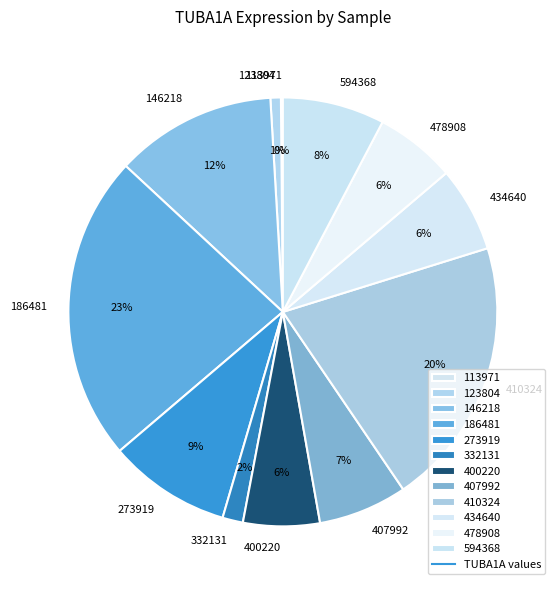

Does any single category account for the majority?

No